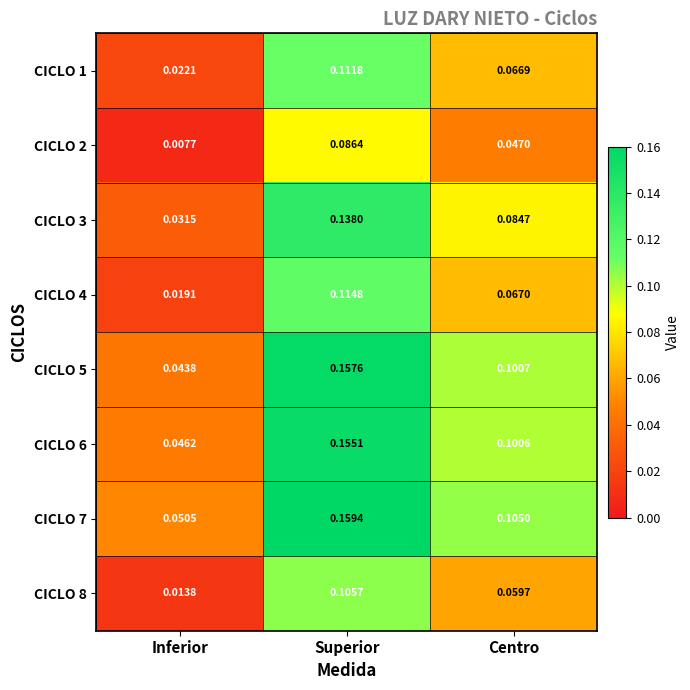

Where is CICLO 3 nearest to the value 0?

Inferior